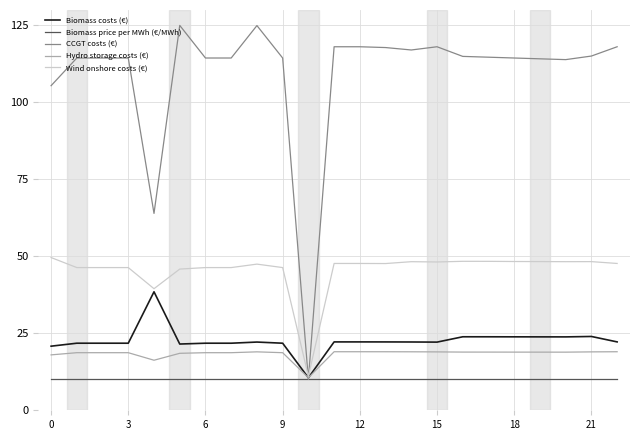

Which series has the widest spread of values?

CCGT costs (€)